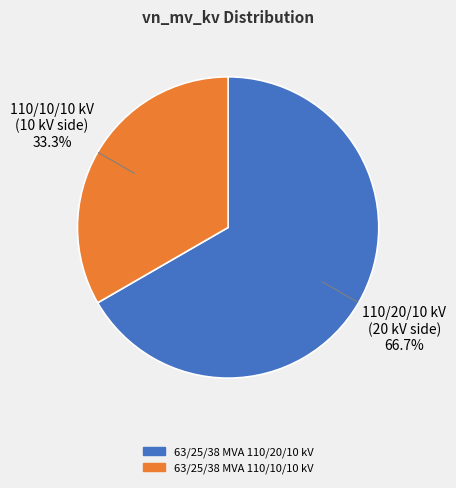

Approximately how many times larger is the value at 63/25/38 MVA 110/20/10 kV compared to 63/25/38 MVA 110/10/10 kV?

2.0